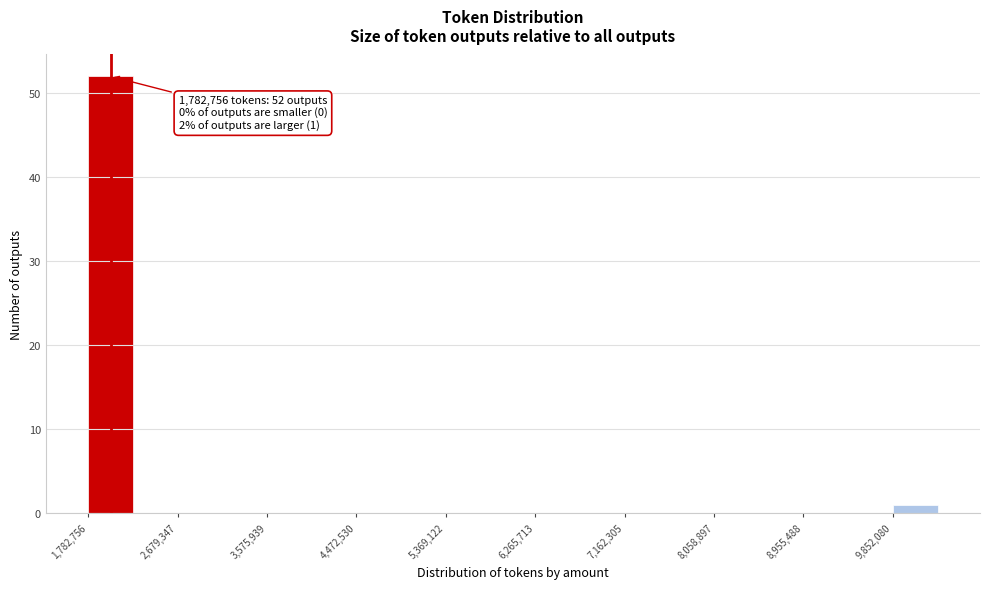

Which range on the x-axis has the tallest bar?

1800000 to 2200000